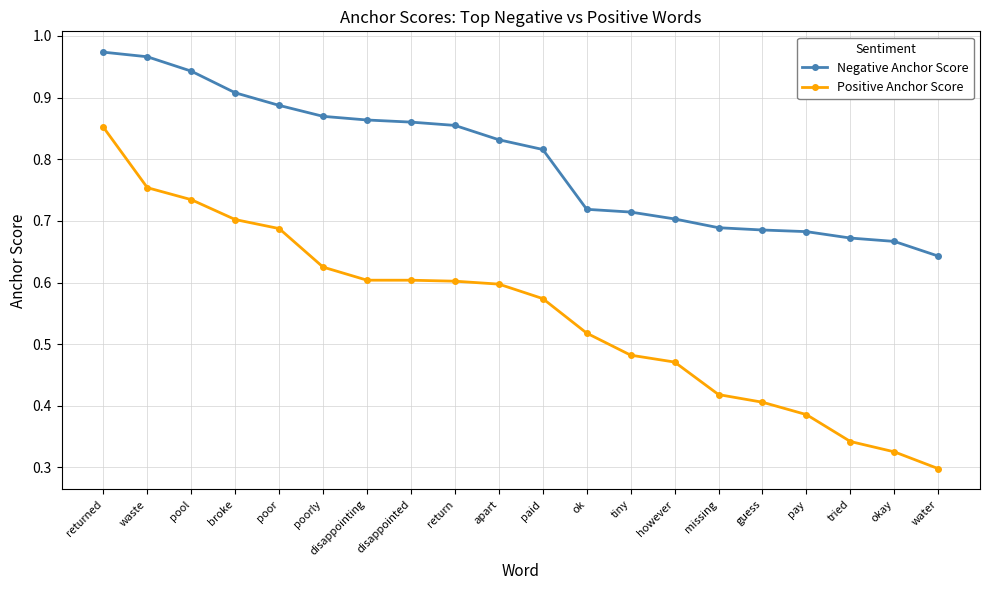

What position from the right is disappointed?

13